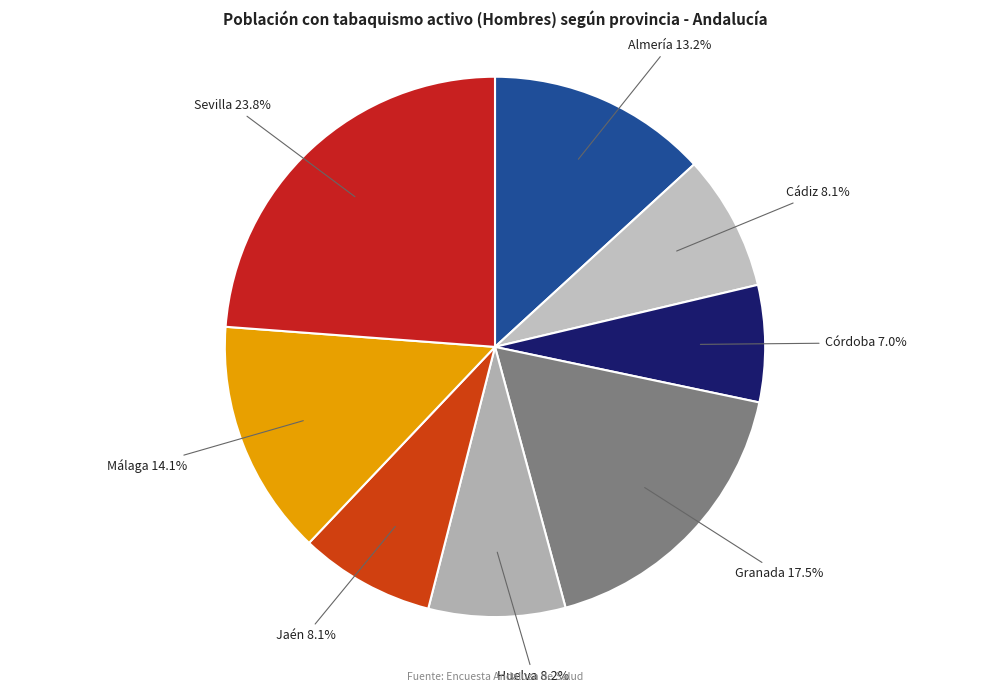

Is the sum of Jaén and Granada greater than half?

No